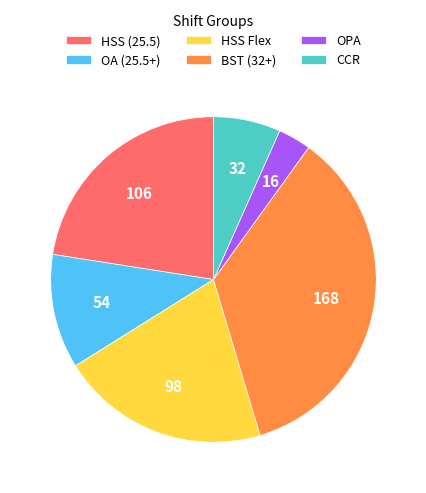

Does any single category account for the majority?

No